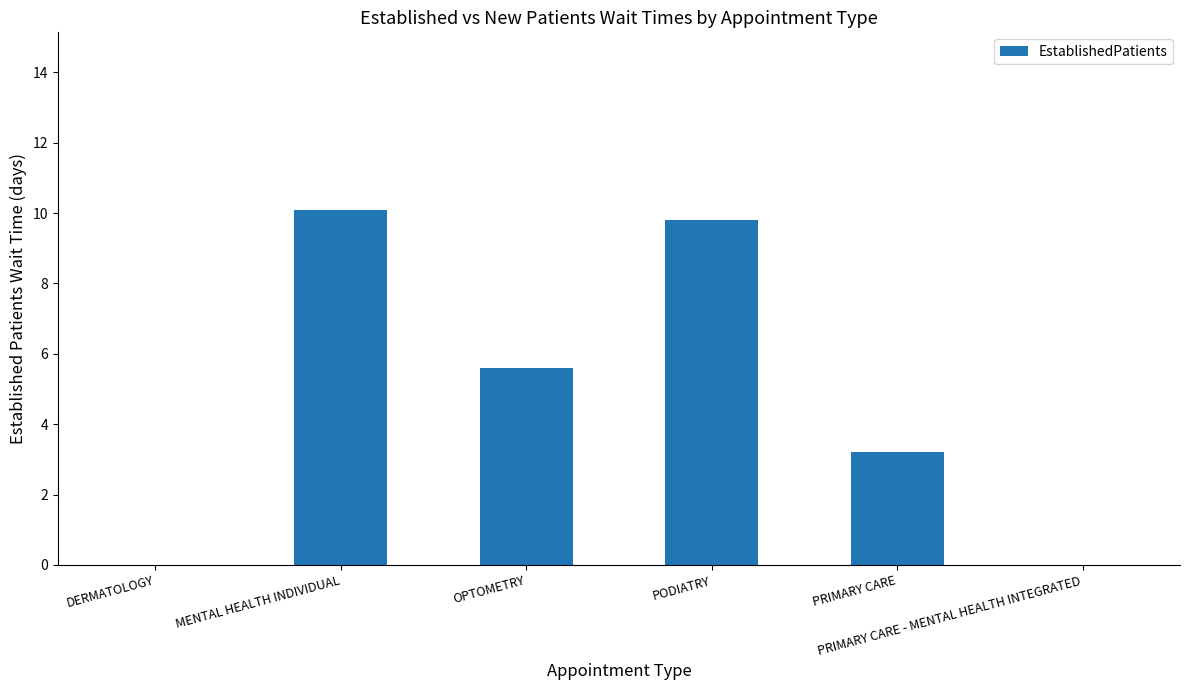

Is it true that the value at DERMATOLOGY is -3.7?

False